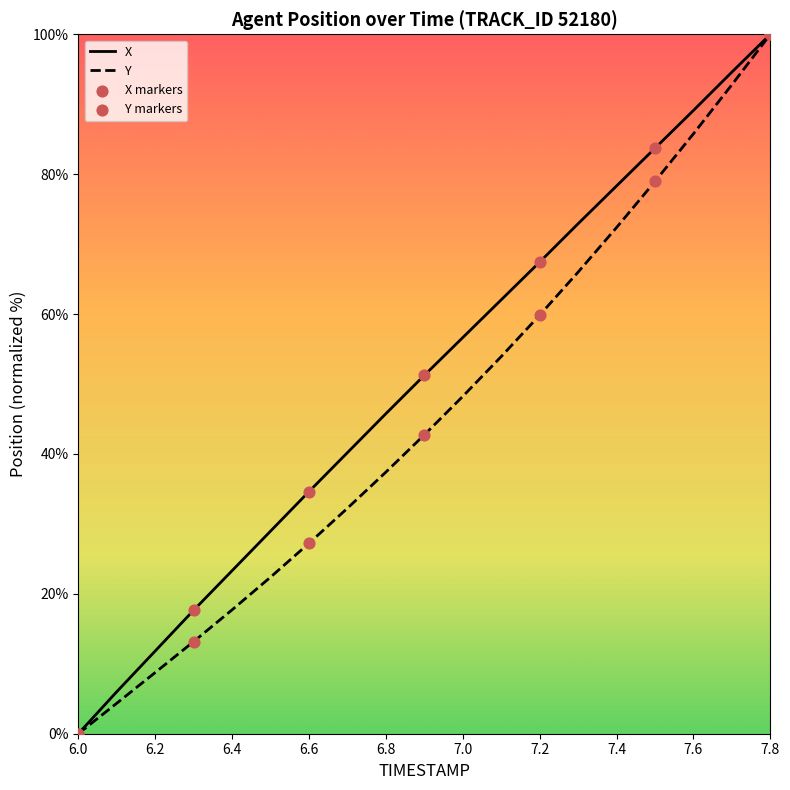

Which series has the largest total across all categories?

X